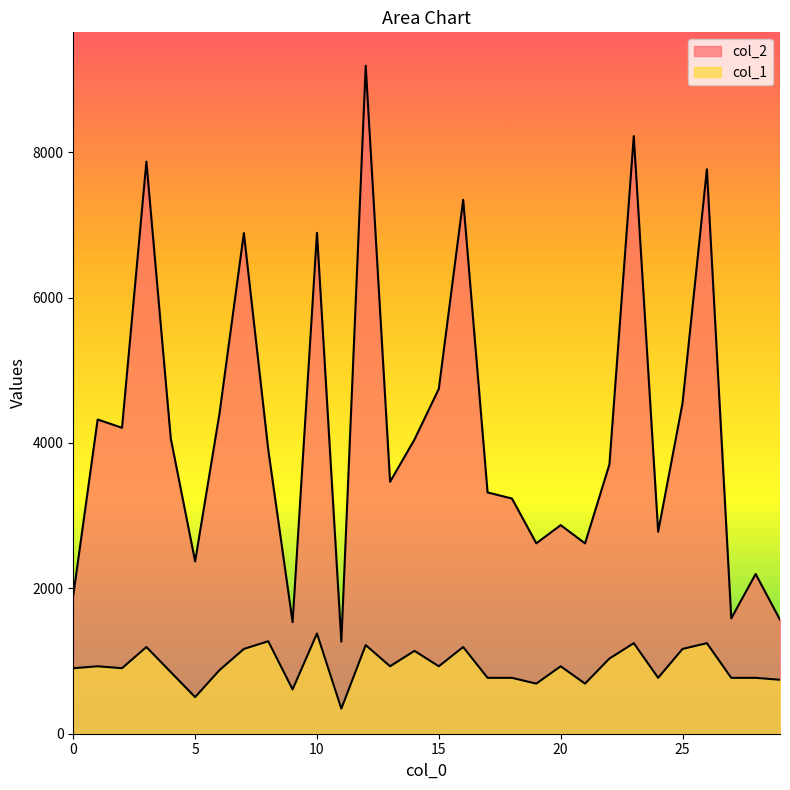

Rank the series by their average value, from lowest to highest.

col_1, col_2